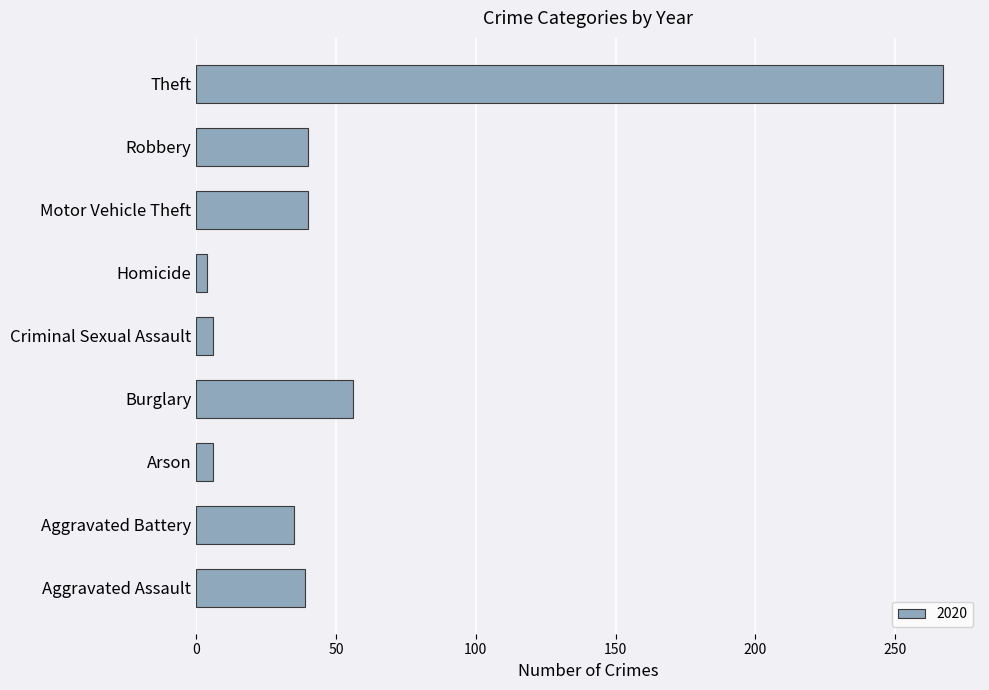

True or false: the data shows 6 at Arson.

True